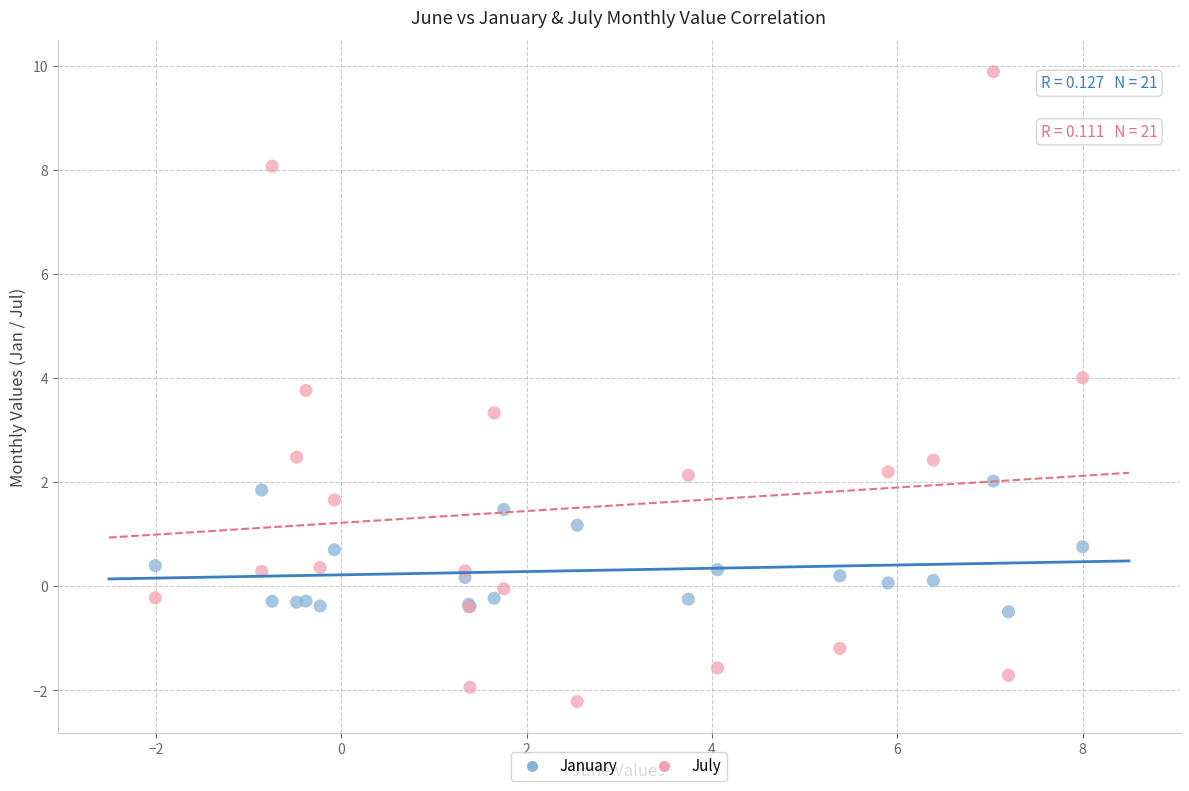

What are all the series names shown in the legend?

January, July